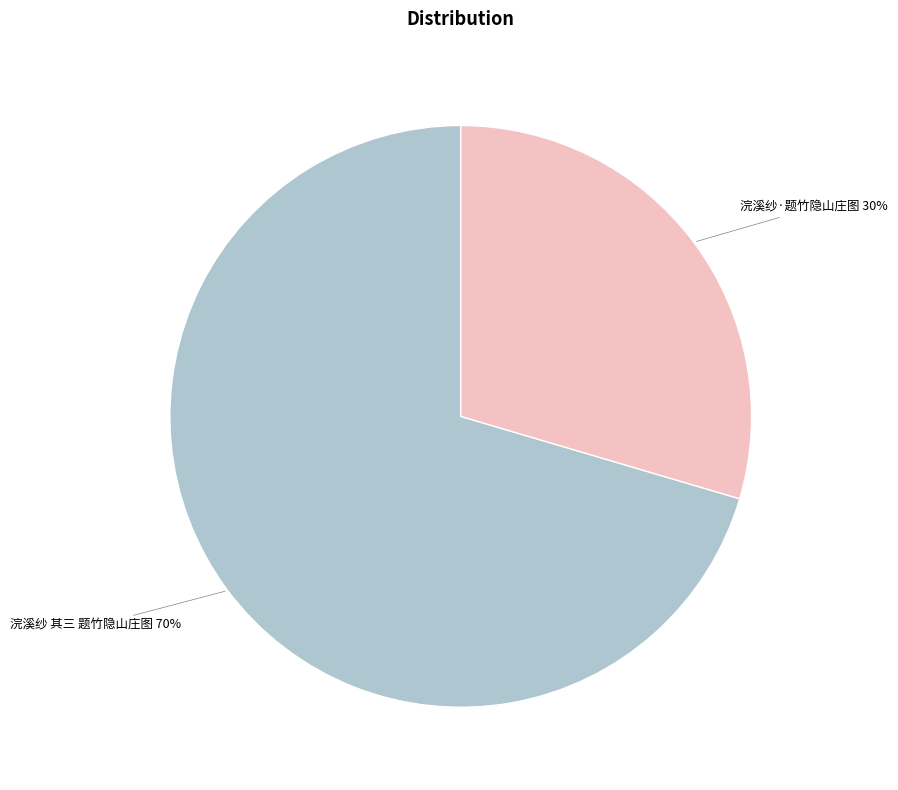

Is there any slice that represents more than half of the pie?

Yes